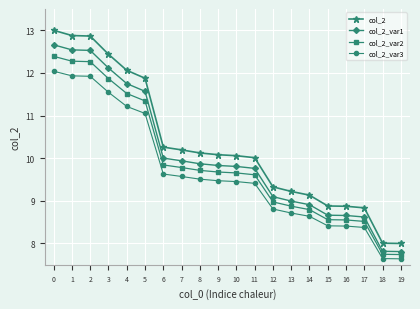

The value of col_2_var2 at 6 is 2.7. True or false?

False